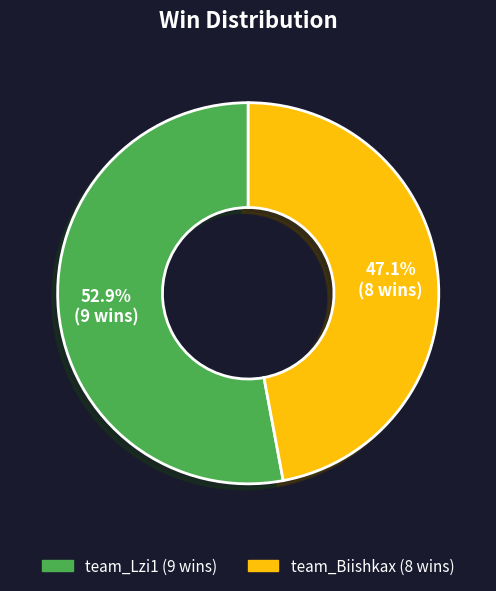

What percentage is NOT represented by team_Biishkax?

52.9%